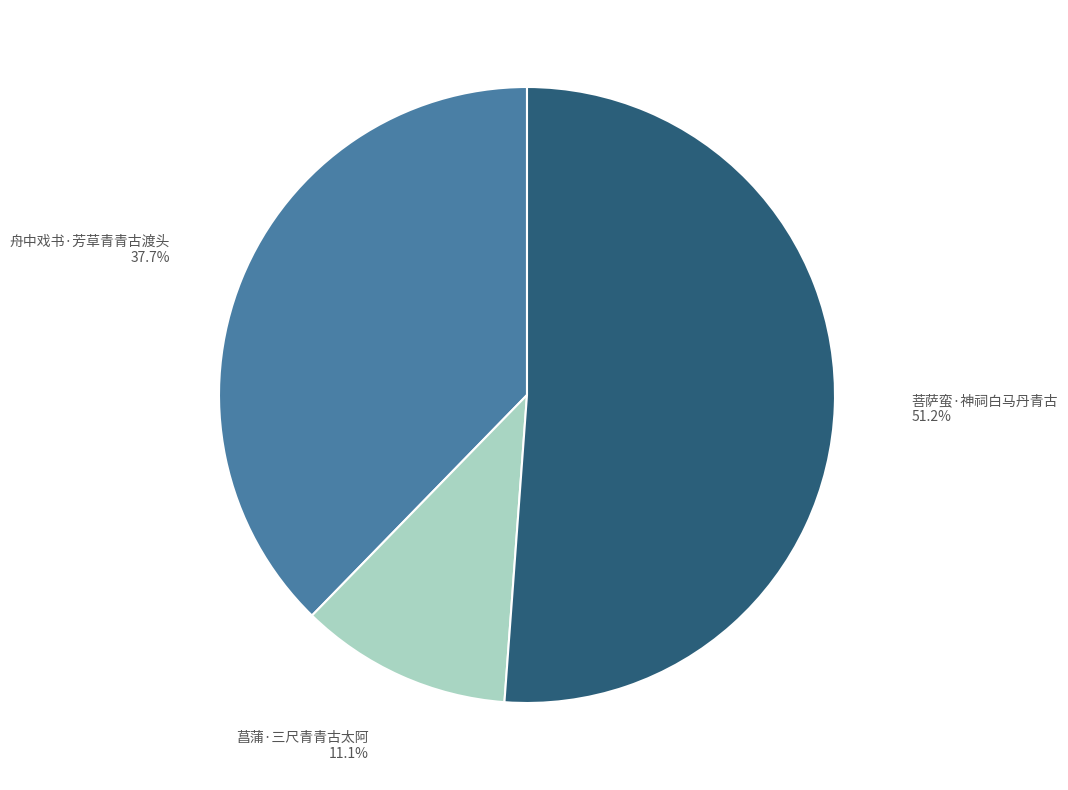

What is the total percentage of 菖蒲·三尺青青古太阿 and 菩萨蛮·神祠白马丹青古?

62.3%